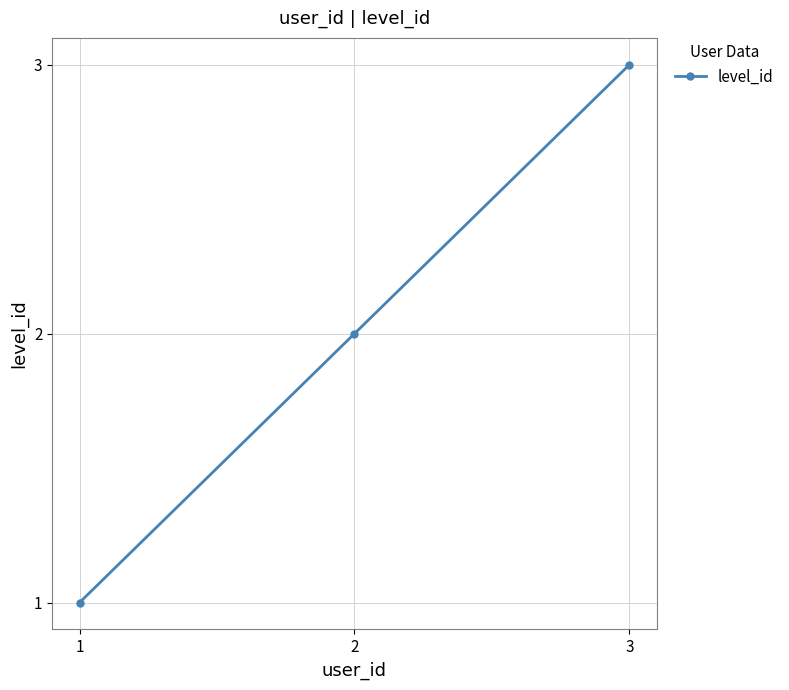

What is the change in value from 1 to 3?

+2